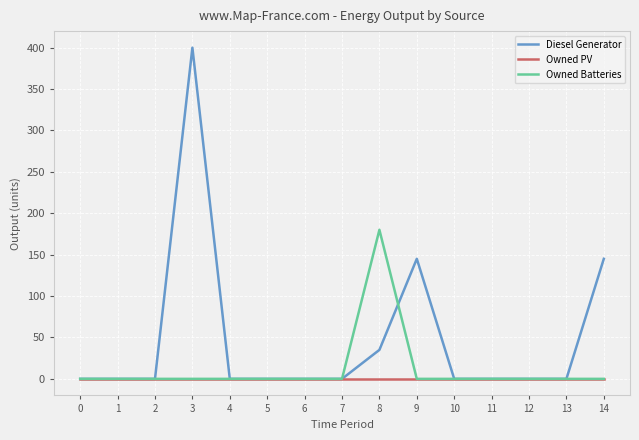

Reading left to right, what are all the values shown in this chart?

Diesel Generator: 0	0	0	400	0	0	0	0	35	145	0	0	0	0	145
Owned PV: 0	0	0	0	0	0	0	0	0	0	0	0	0	0	0
Owned Batteries: 0	0	0	0	0	0	0	0	180	0	0	0	0	0	0